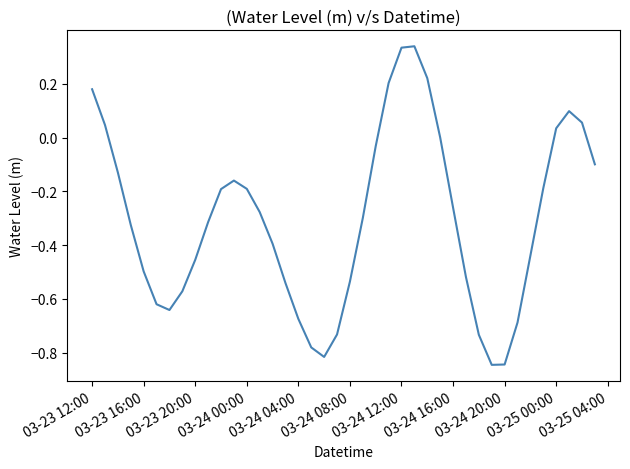

What is the difference between the maximum and minimum values?

1.2